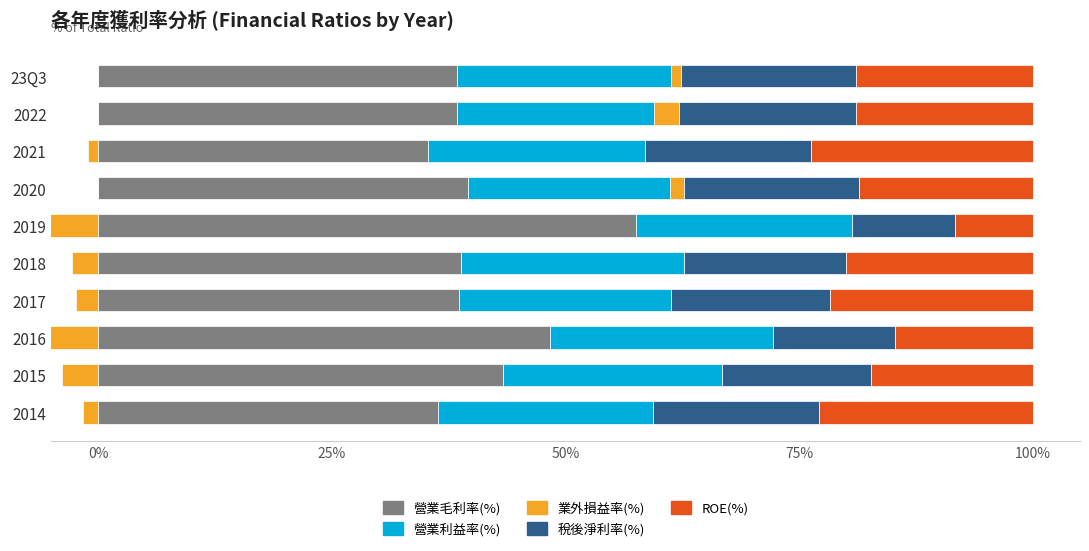

What is the average value of the 稅後淨利率(%) series?

16.6